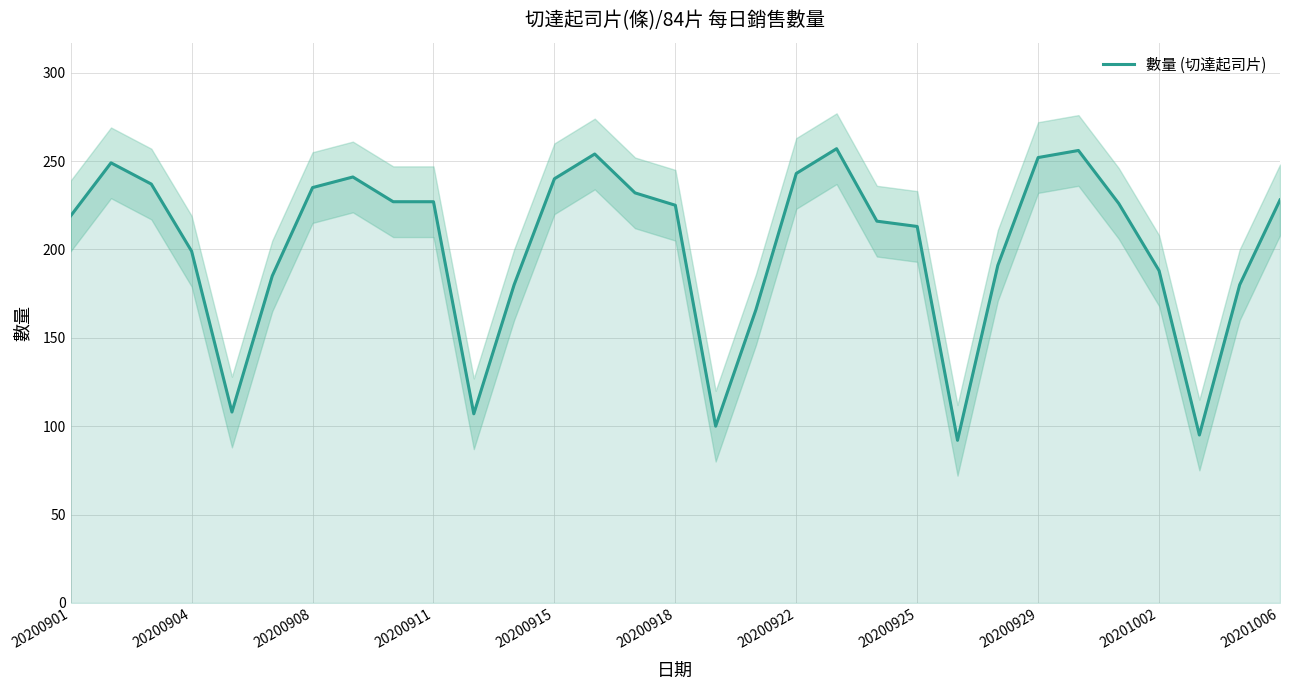

The 數量 (切達起司片) series shows 126 at 20201002. True or false?

False